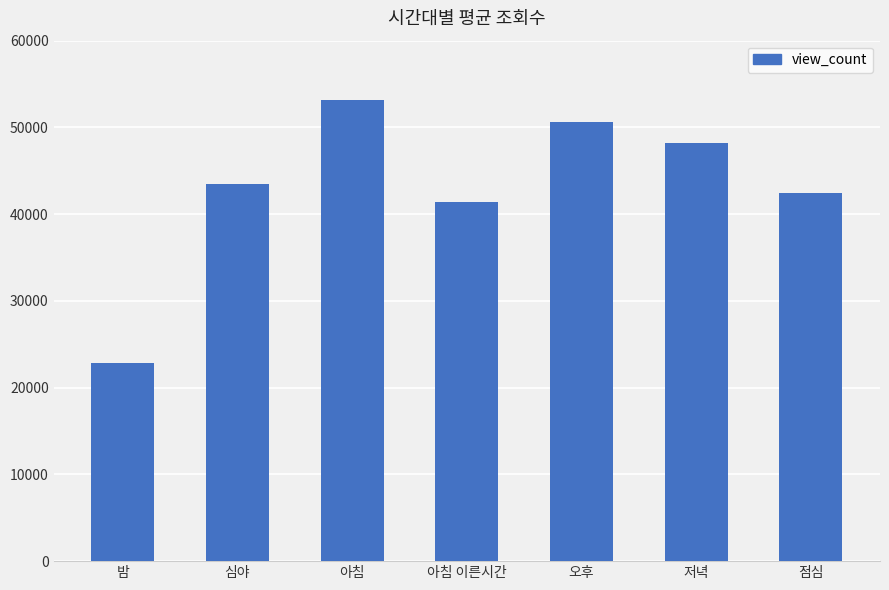

What is the average value?

43166.6